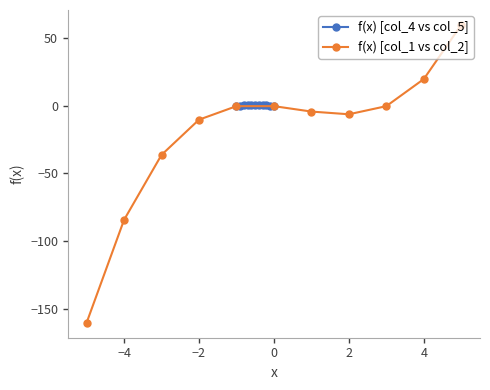

What are all the series names shown in the legend?

f(x) [col_4 vs col_5], f(x) [col_1 vs col_2]